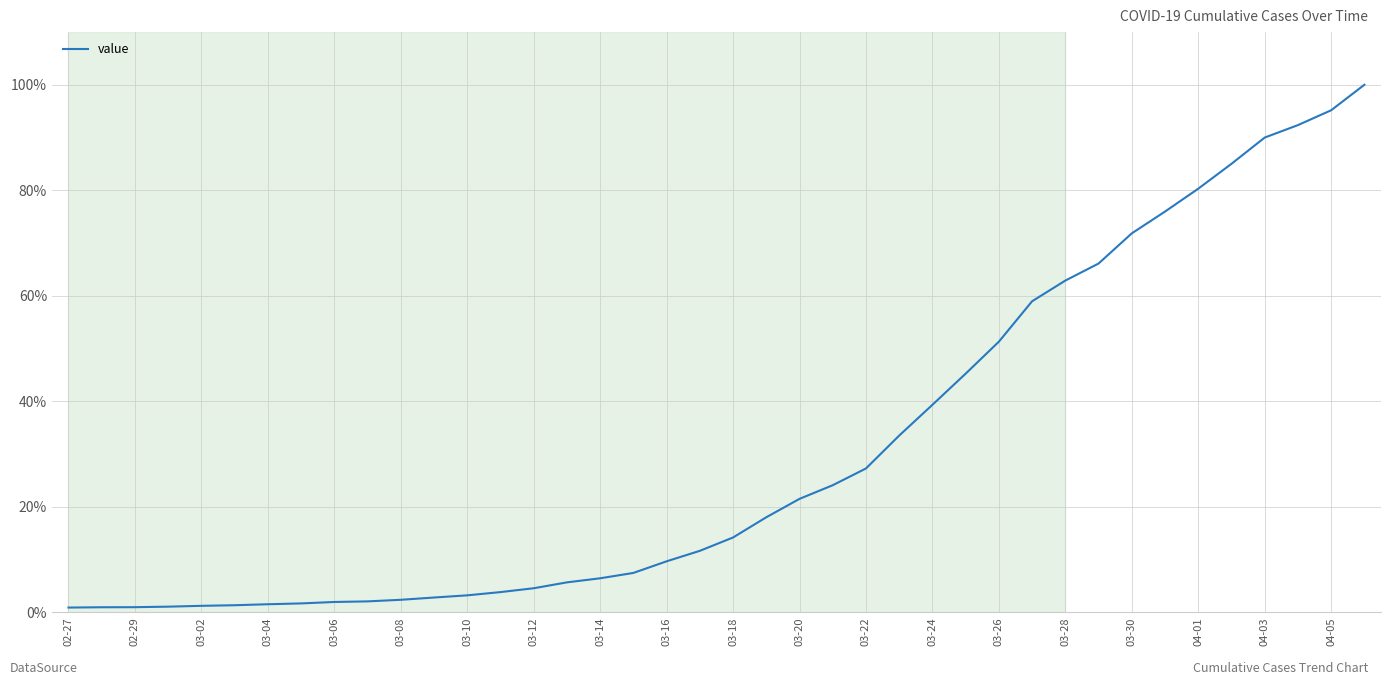

What is the greatest value displayed?

100.0